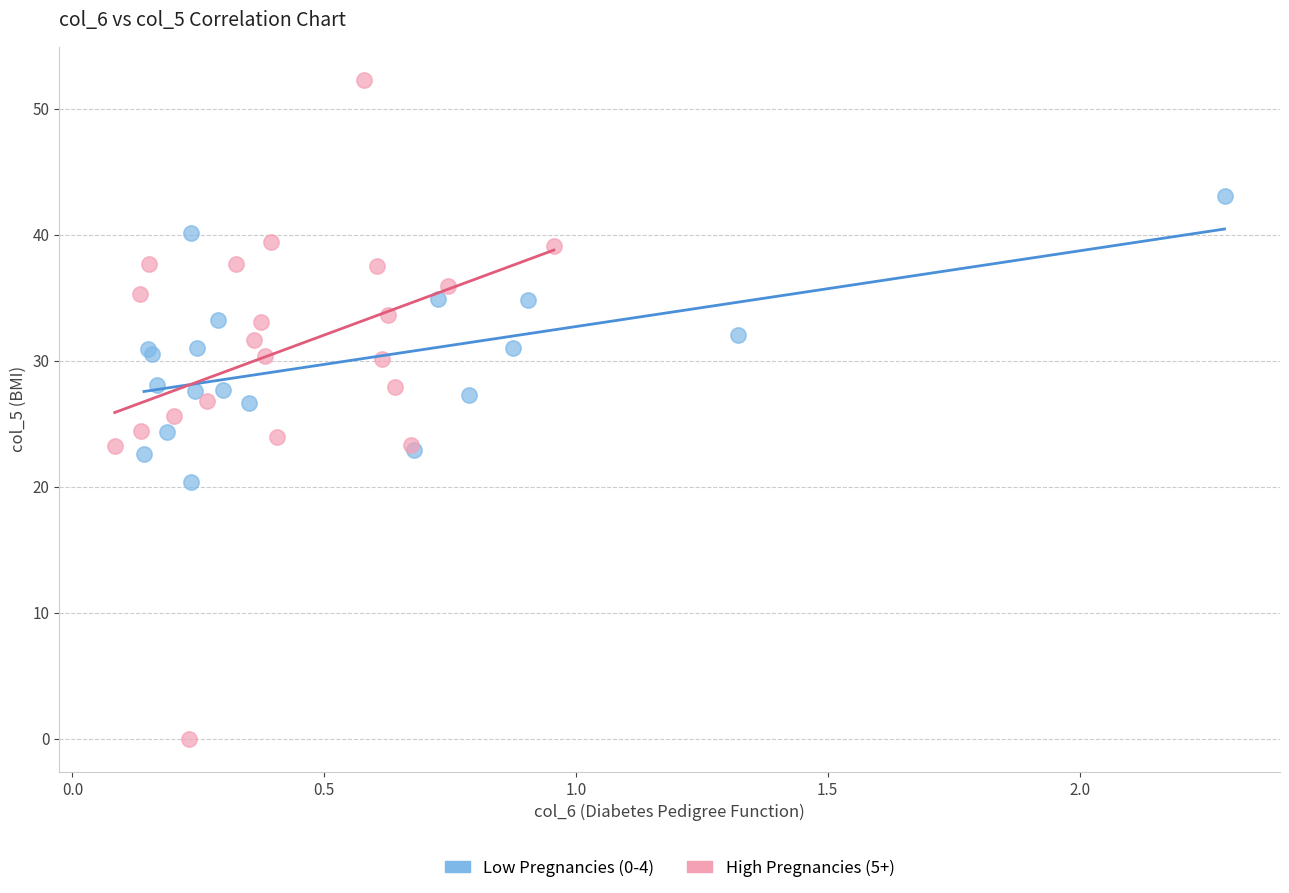

Which series has the widest spread of Y values?

High Pregnancies (5+)